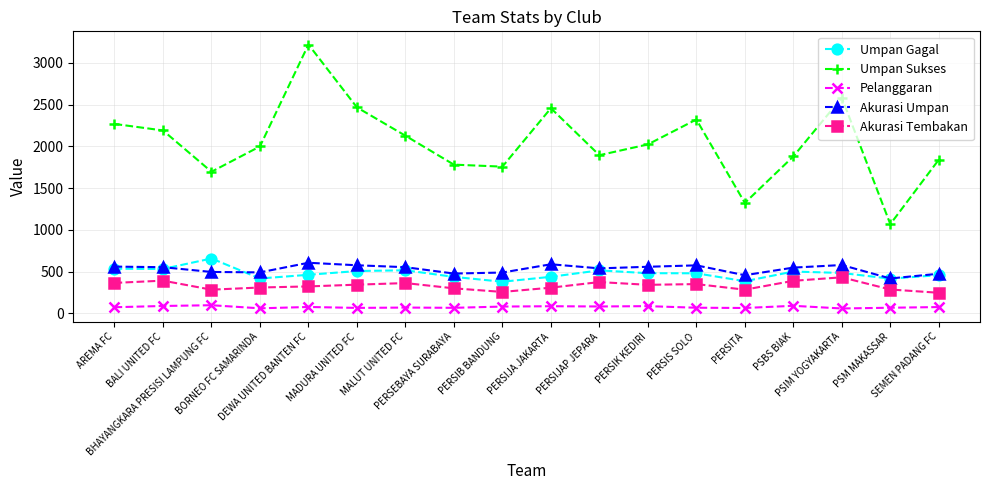

Which series has the largest range (max minus min)?

Umpan Sukses